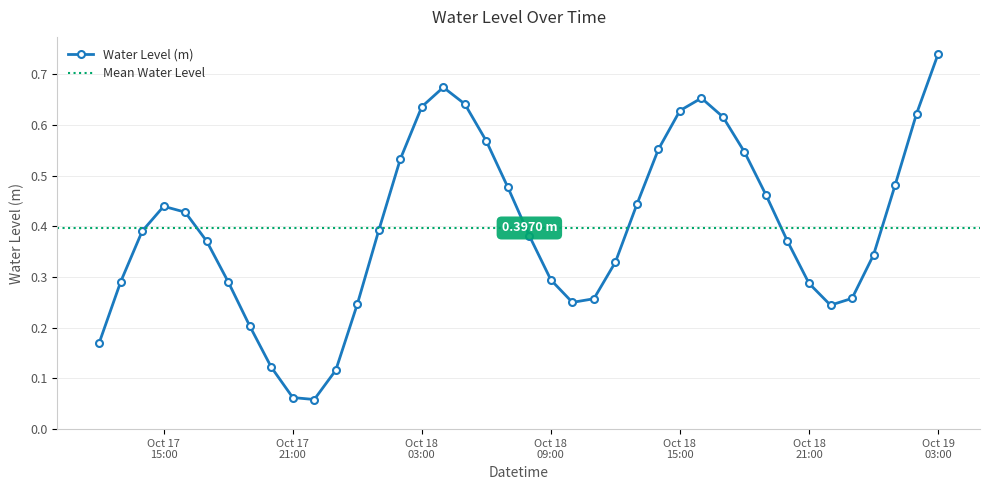

The value at 2023-10-18 17:00:00 is 0.6. True or false?

True